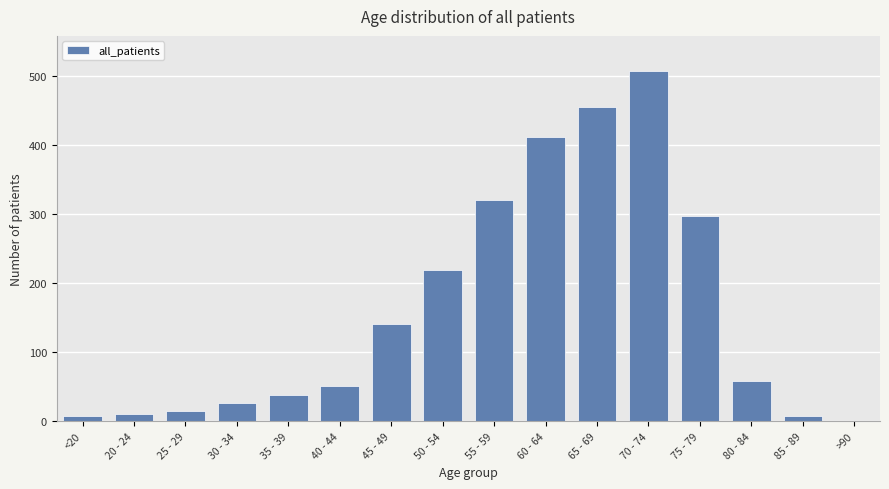

At which label is the value closest to 254?

50 - 54